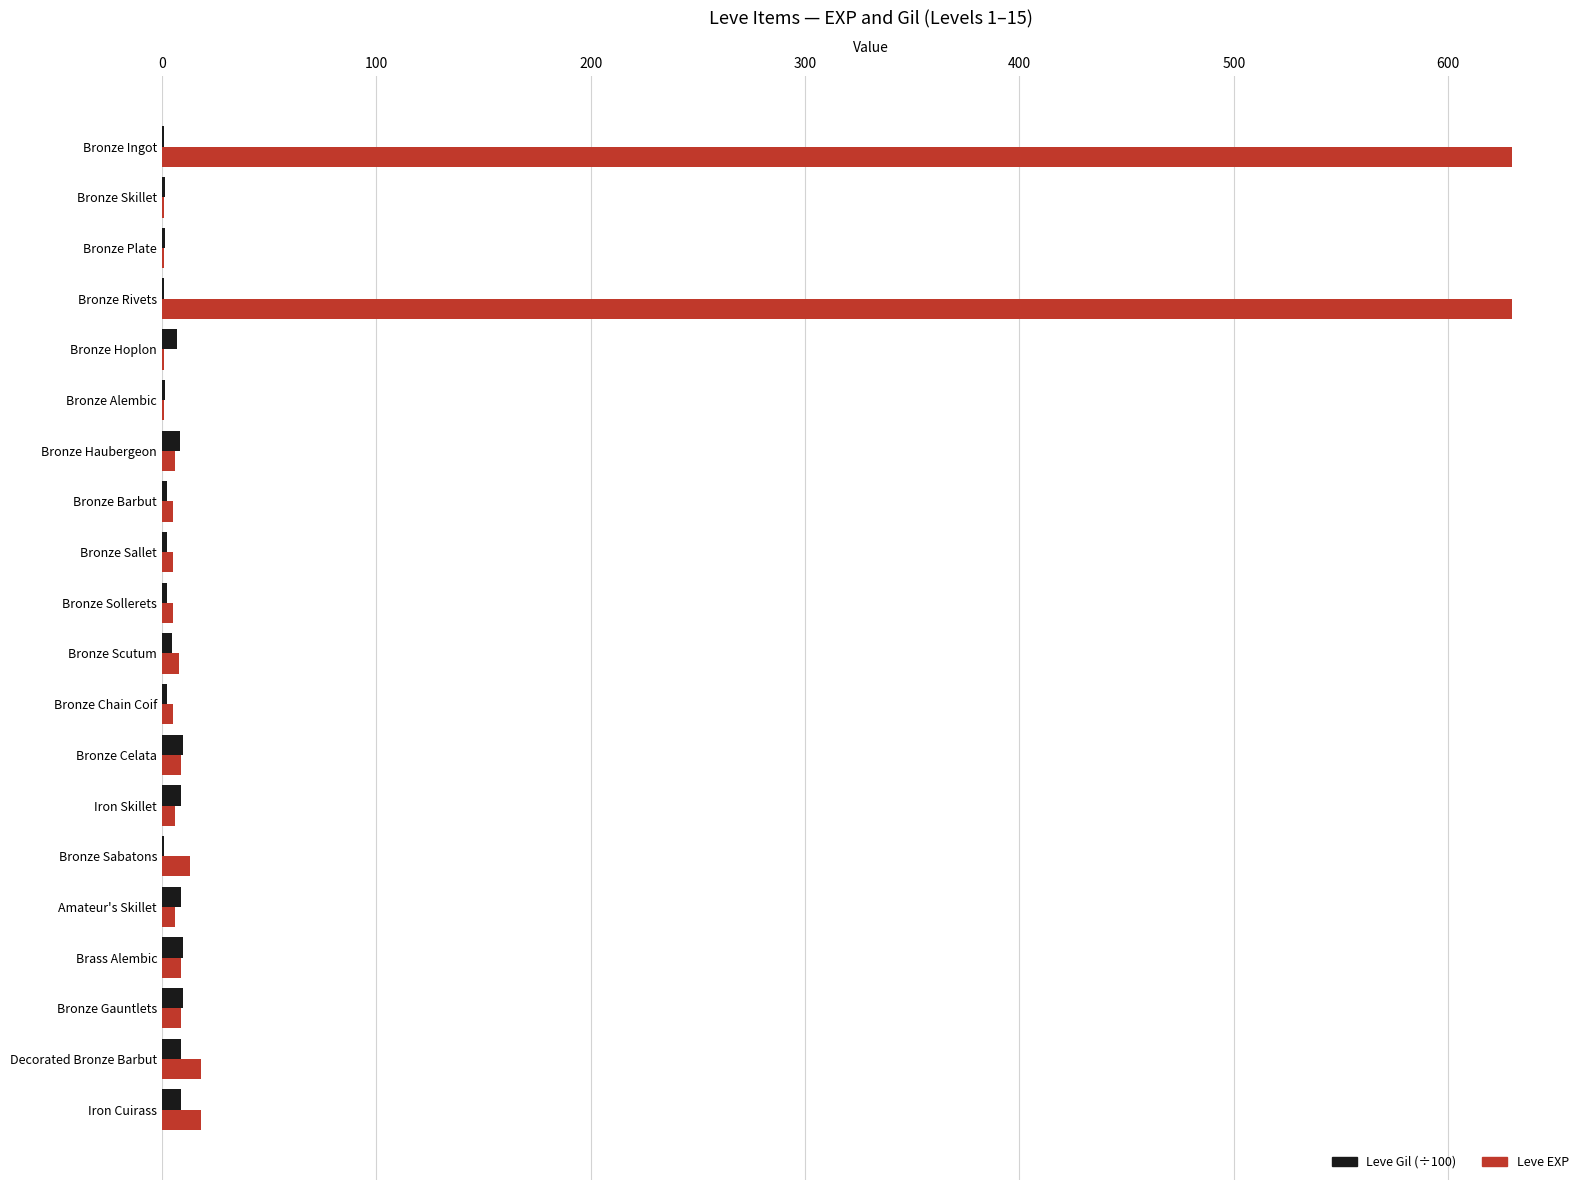

Which series has the largest total across all categories?

Leve EXP